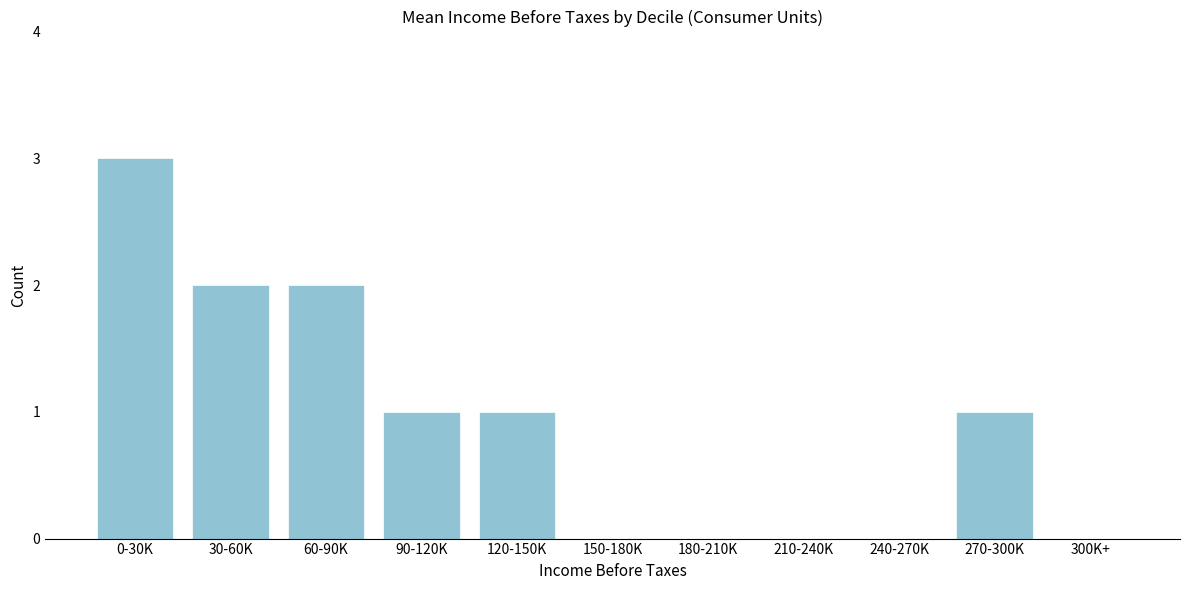

The value at 270-300K is 2. True or false?

False